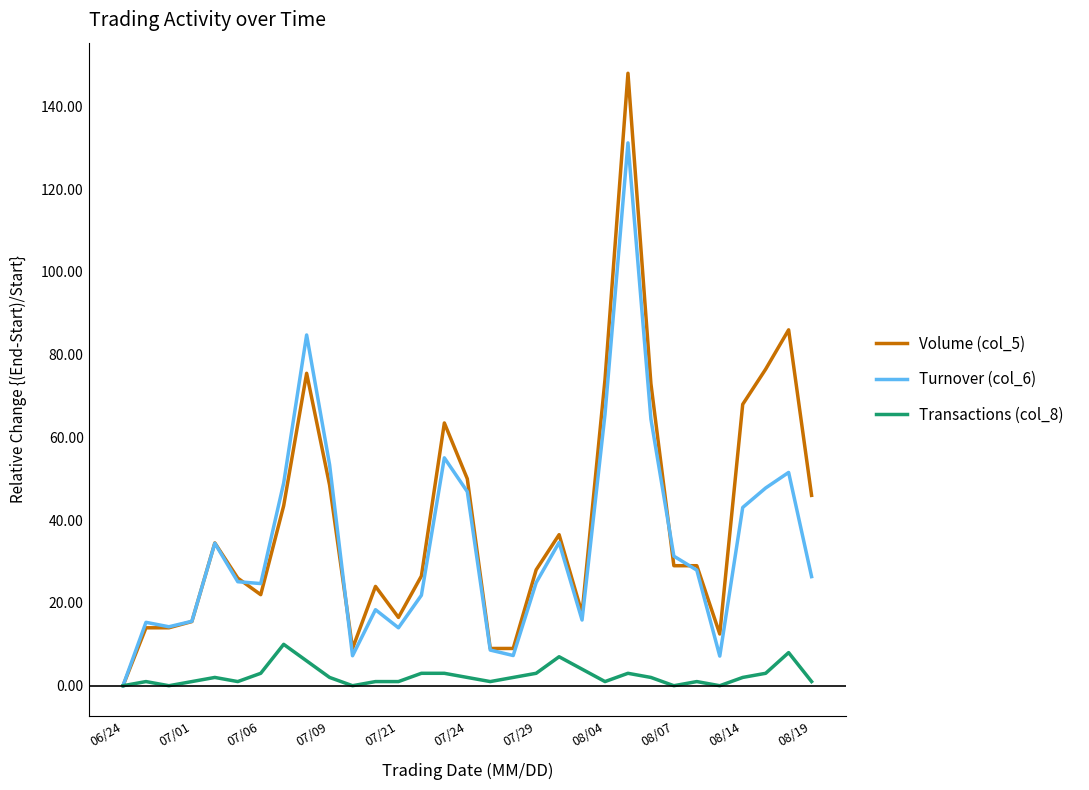

List the series in order of their peak value, lowest first.

Transactions (col_8), Turnover (col_6), Volume (col_5)